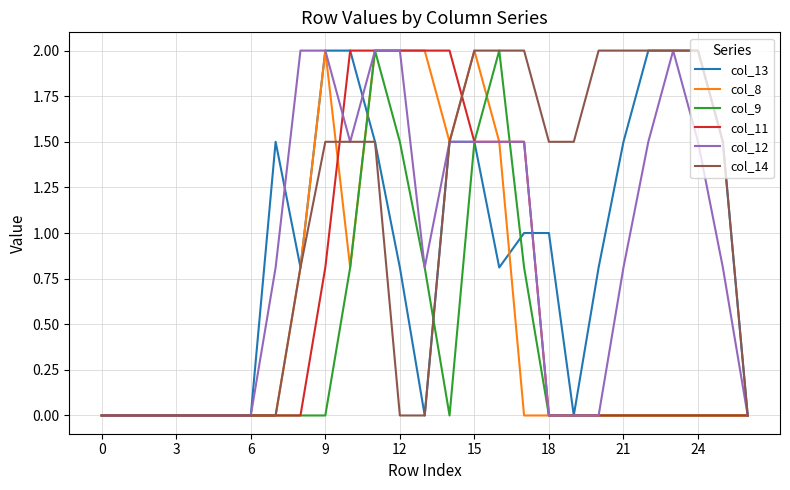

Which series has the largest total across all categories?

col_14